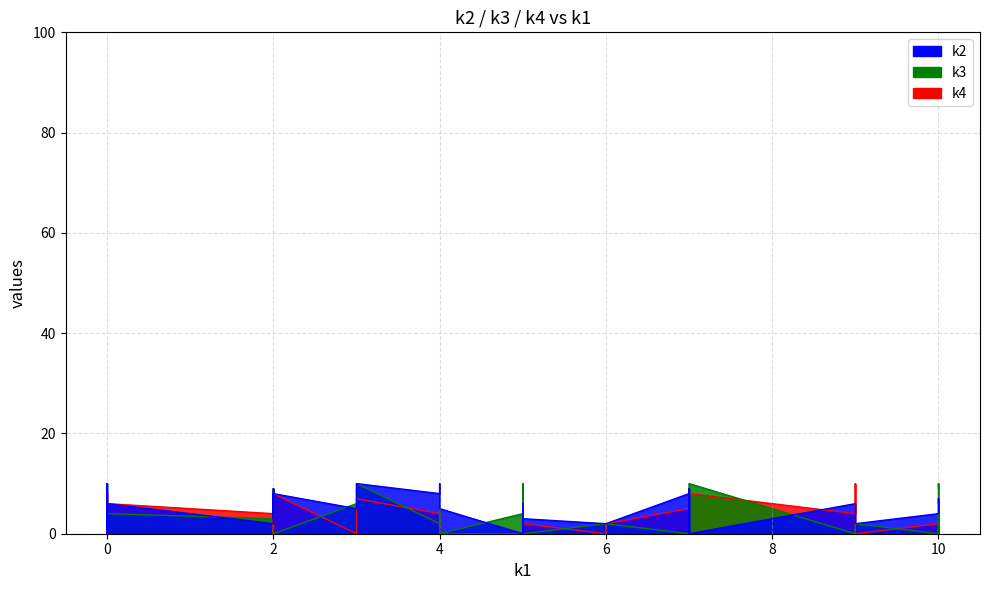

Reading left to right, extract all data points from this chart.

k2: i0=0	i1=7	i2=10	i3=5	i4=5	i5=2	i6=2	i7=10	i8=2	i9=2	i10=6	i11=8	i12=2	i13=6	i14=0	i15=10	i16=5	i17=5	i18=2	i19=4	i20=8	i21=6	i22=8	i23=6	i24=2	i25=0	i26=9	i27=3	i28=0	i29=0	i30=0	i31=8	i32=3	i33=2	i34=3	i35=9	i36=0	i37=5	i38=6	i39=0
k3: i0=0	i1=10	i2=10	i3=0	i4=0	i5=2	i6=3	i7=2	i8=2	i9=10	i10=9	i11=0	i12=3	i13=10	i14=10	i15=5	i16=9	i17=6	i18=3	i19=0	i20=0	i21=2	i22=2	i23=0	i24=2	i25=2	i26=5	i27=6	i28=4	i29=6	i30=7	i31=2	i32=0	i33=4	i34=9	i35=2	i36=10	i37=0	i38=4	i39=6
k4: i0=0	i1=4	i2=7	i3=9	i4=0	i5=0	i6=0	i7=8	i8=2	i9=2	i10=0	i11=8	i12=3	i13=2	i14=0	i15=0	i16=6	i17=0	i18=4	i19=2	i20=5	i21=10	i22=3	i23=4	i24=0	i25=0	i26=0	i27=10	i28=0	i29=5	i30=5	i31=4	i32=2	i33=0	i34=0	i35=0	i36=8	i37=0	i38=6	i39=0